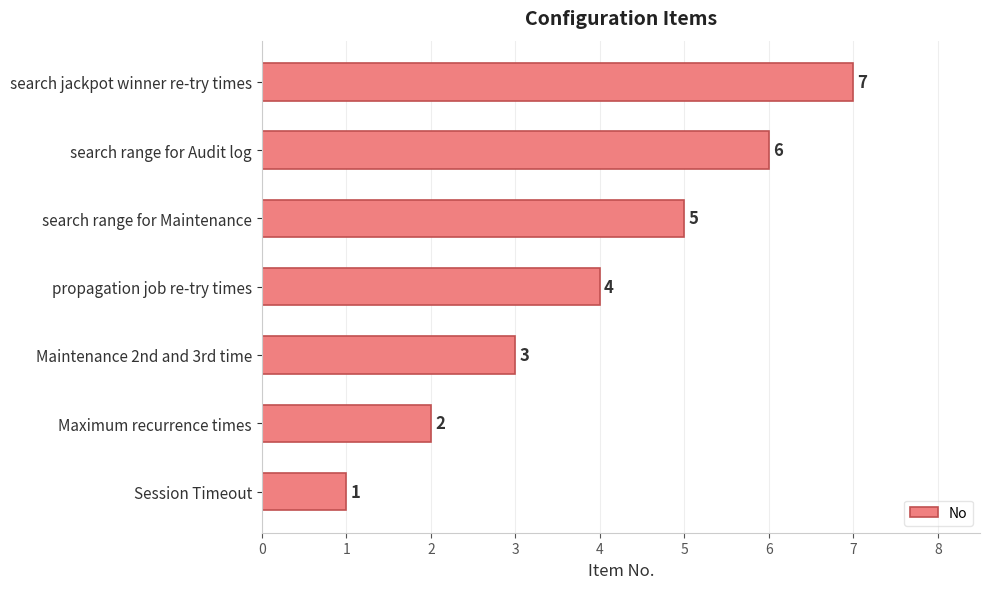

Which label corresponds to the smallest value in the chart?

Session Timeout